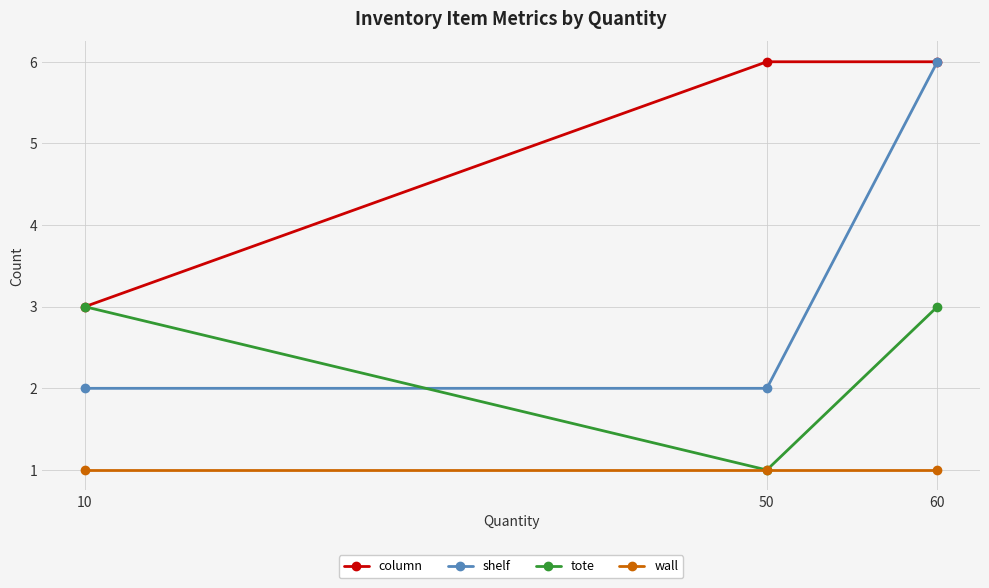

Rank the series by their average value, from lowest to highest.

wall, tote, shelf, column